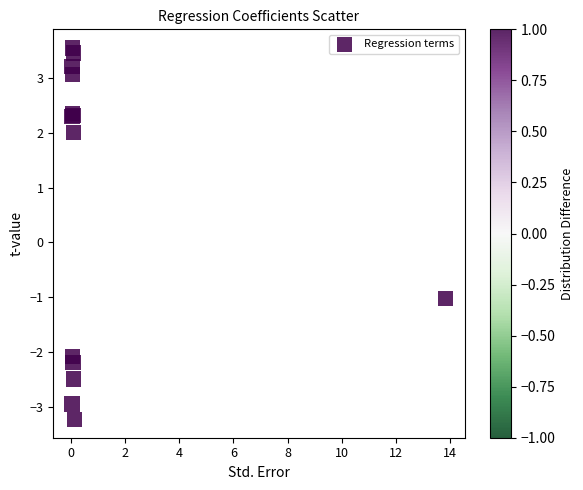

What Y value in the scatter plot is closest to 0?

-1.0